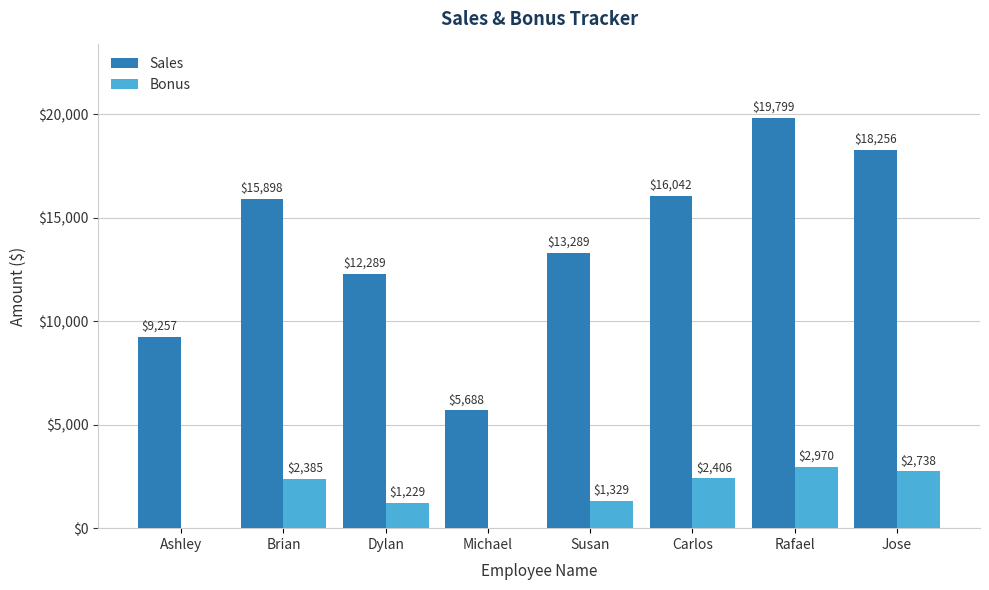

Are the bars horizontal?

No